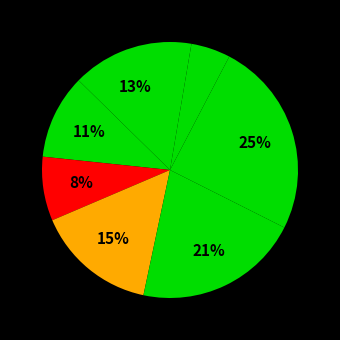

Count the number of slices in the pie.

8